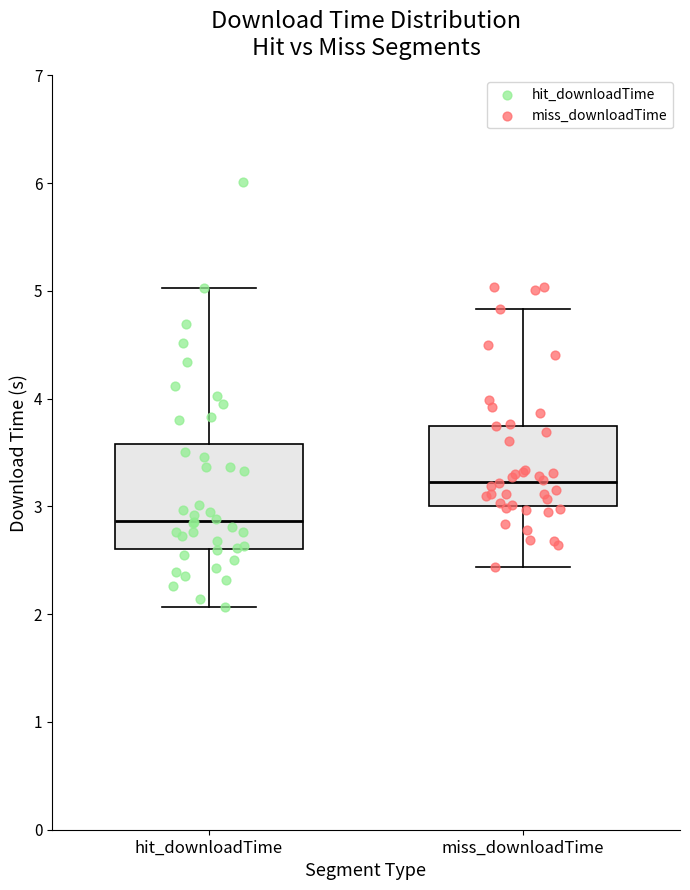

Reading left to right, transcribe this box plot: for each box, give where its median line is, the range the box spans, and where its two whiskers end, as read against the y-axis. The values are not printed on the chart, so give them approximately, as read against the axis.

hit_downloadTime: median 2.9, box 2.6 to 3.6, whiskers 2.1 to 5.0
miss_downloadTime: median 3.2, box 3.0 to 3.7, whiskers 2.4 to 4.8